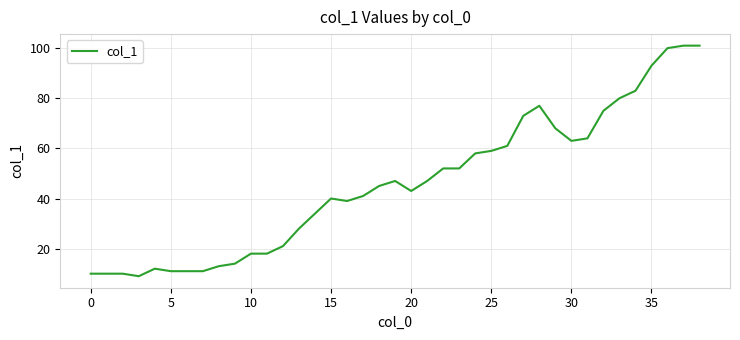

True or false: the data has more than 0 interior local peaks.

True